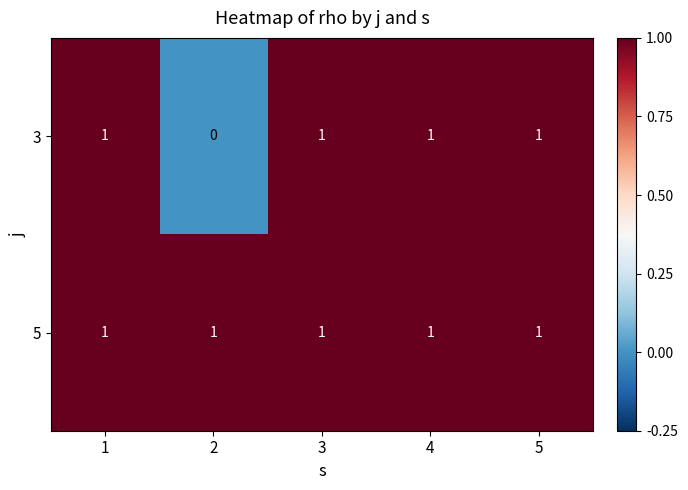

At how many categories does at least one series exceed 0?

5